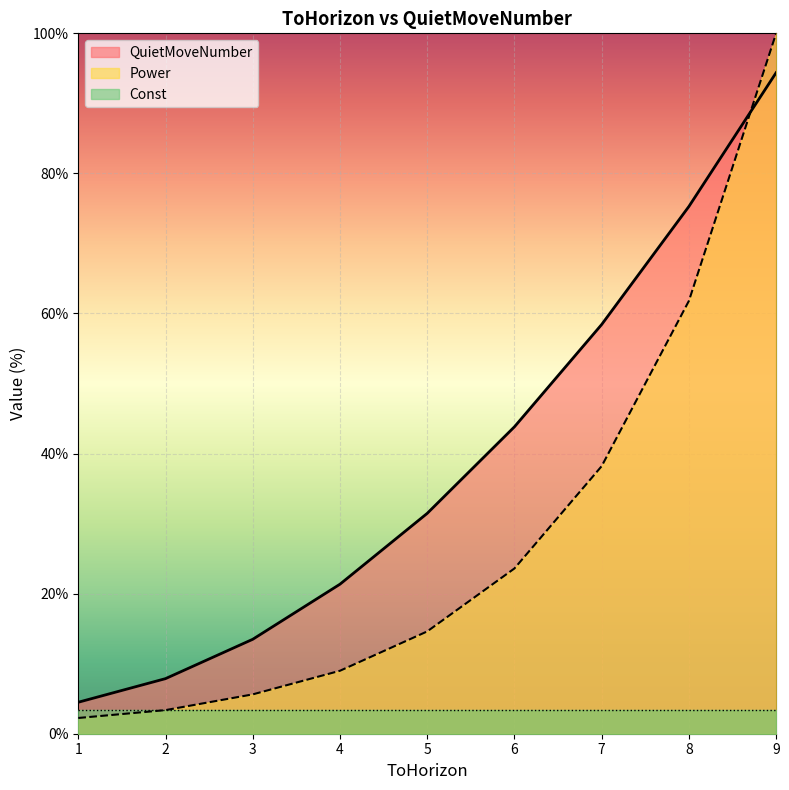

How many times do Power and QuietMoveNumber cross each other?

1